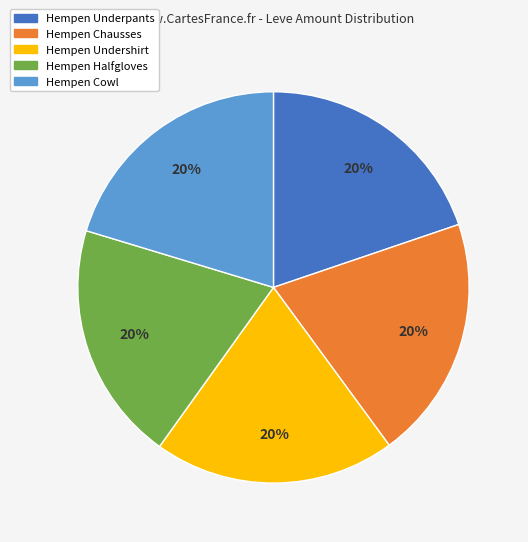

Is there a majority slice in this chart?

No